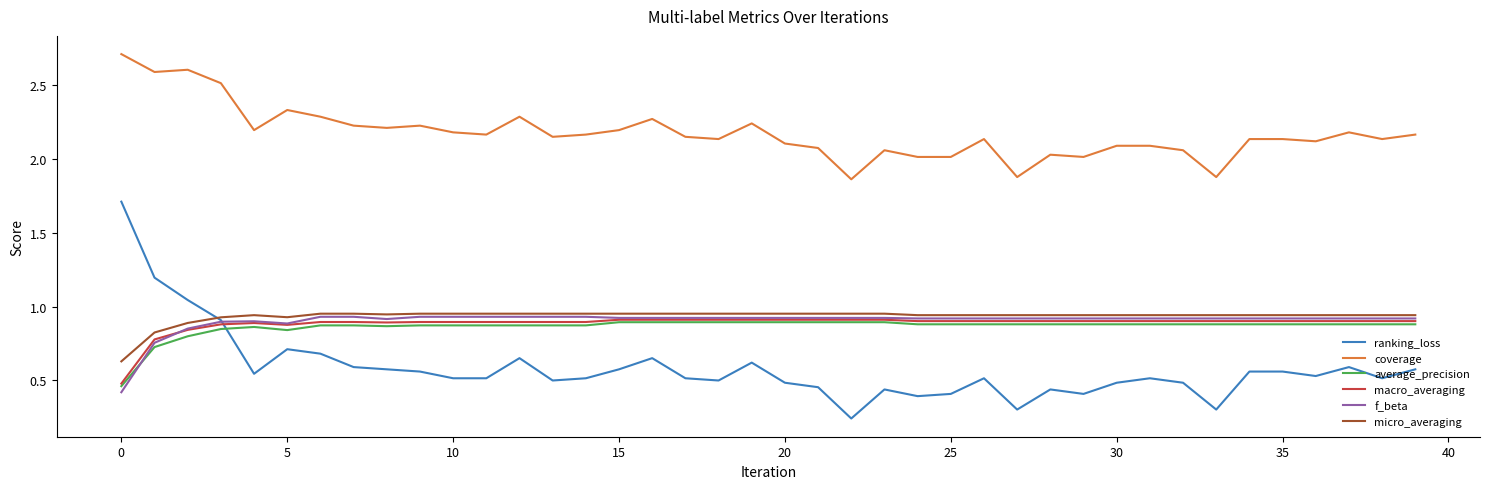

After their last crossing, which series has the higher values: micro_averaging or ranking_loss?

micro_averaging